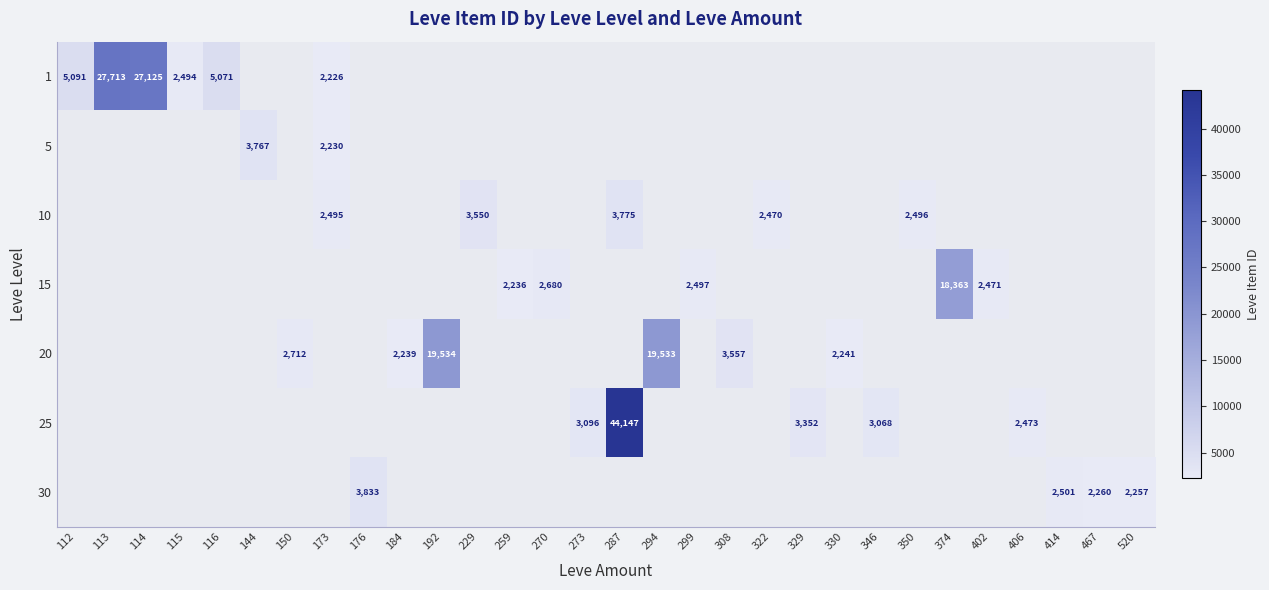

Is it true that 25 equals 3352 at 329?

True